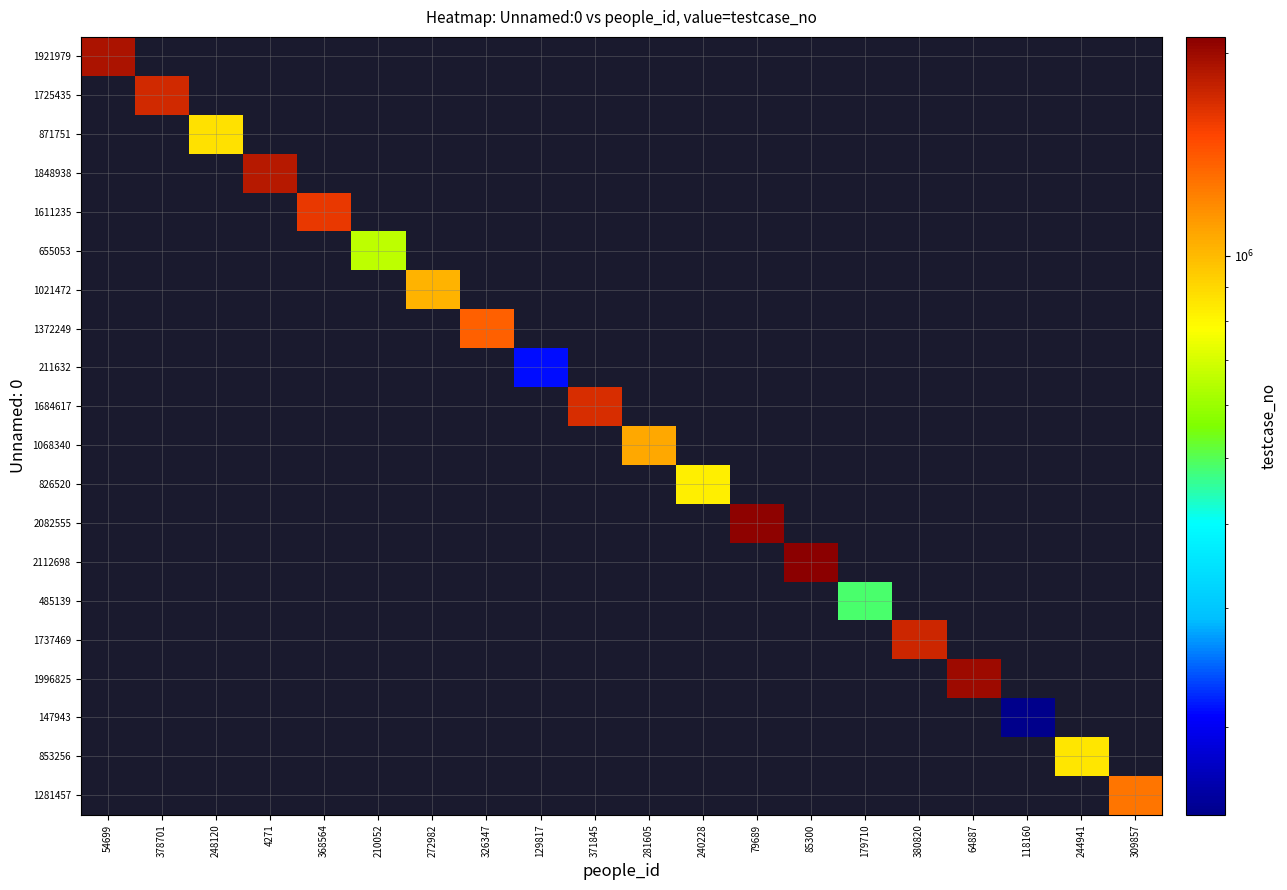

At which category does the chart reach its minimum across all series?

118160